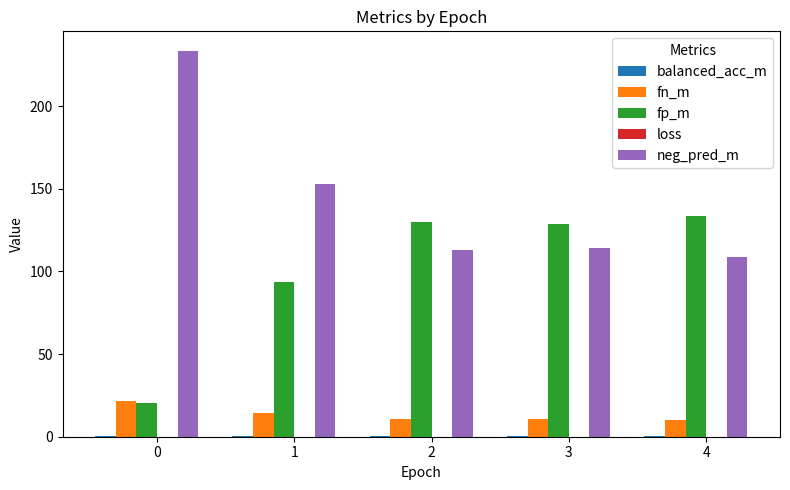

What is the sum of all neg_pred_m values?

722.4